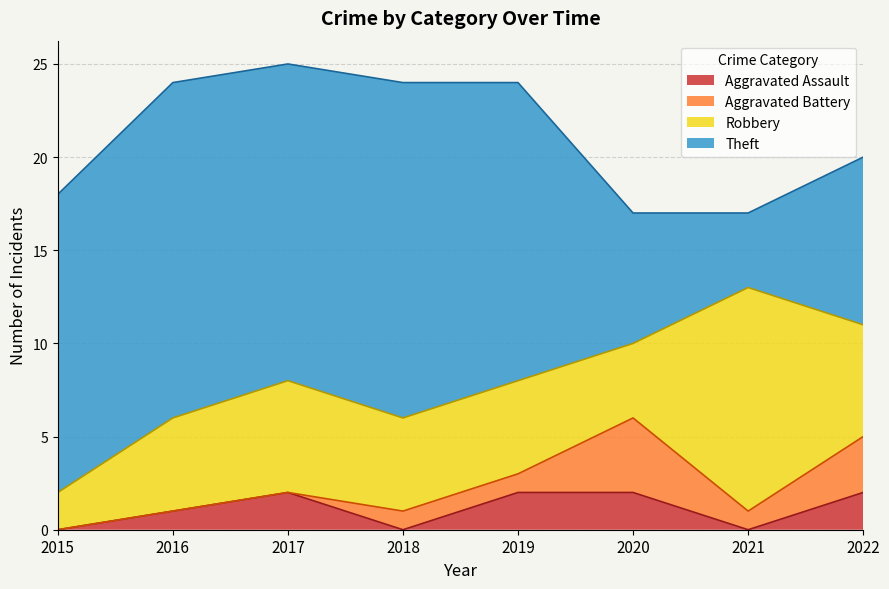

Does the chart have visible grid lines?

Yes